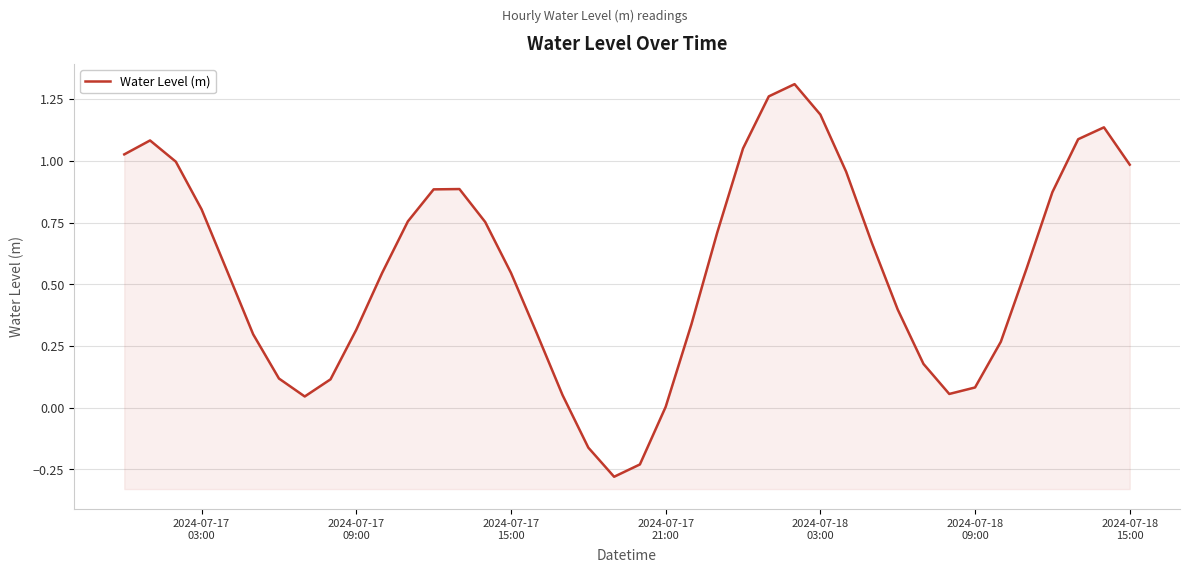

How many interior local valleys (lower than both neighbors) does the data have?

3